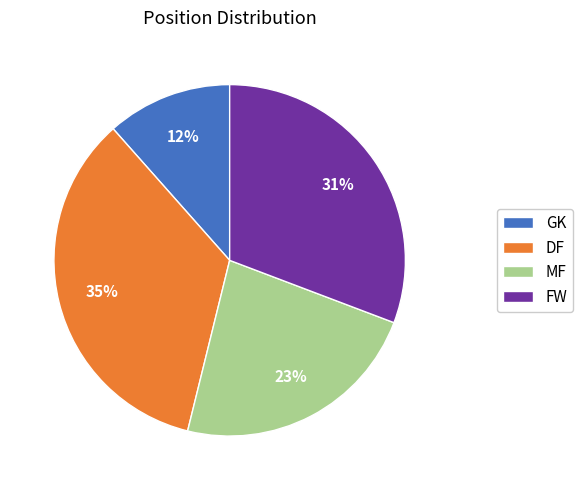

Which slice is the largest?

DF